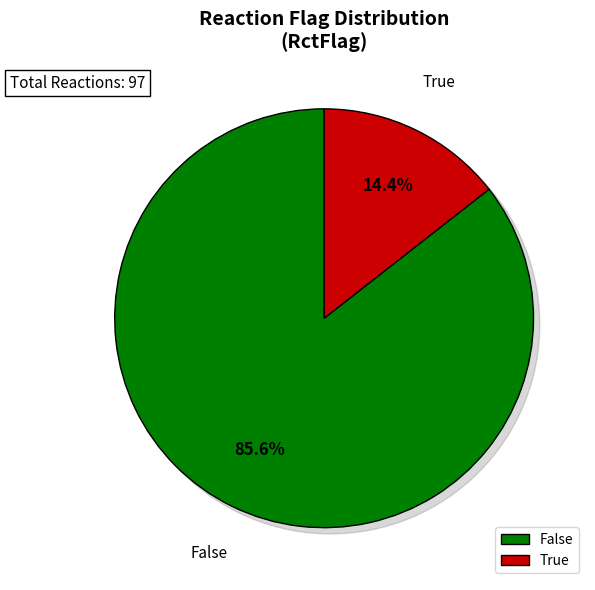

To the nearest percent, what percentage of the pie is False?

86%